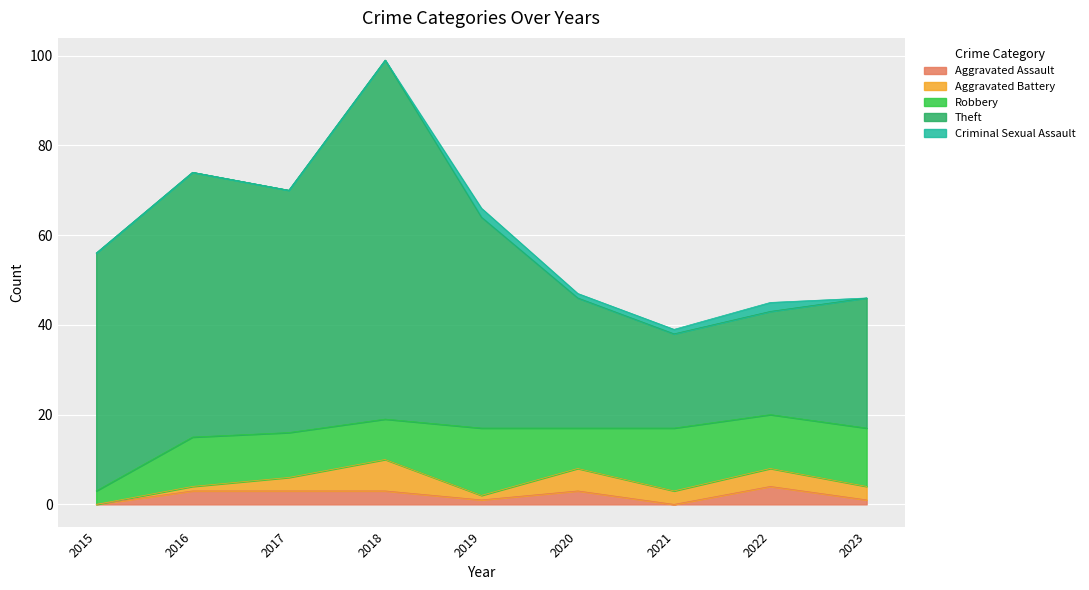

In Theft, how many points are lower than both neighbors (excluding endpoints)?

2